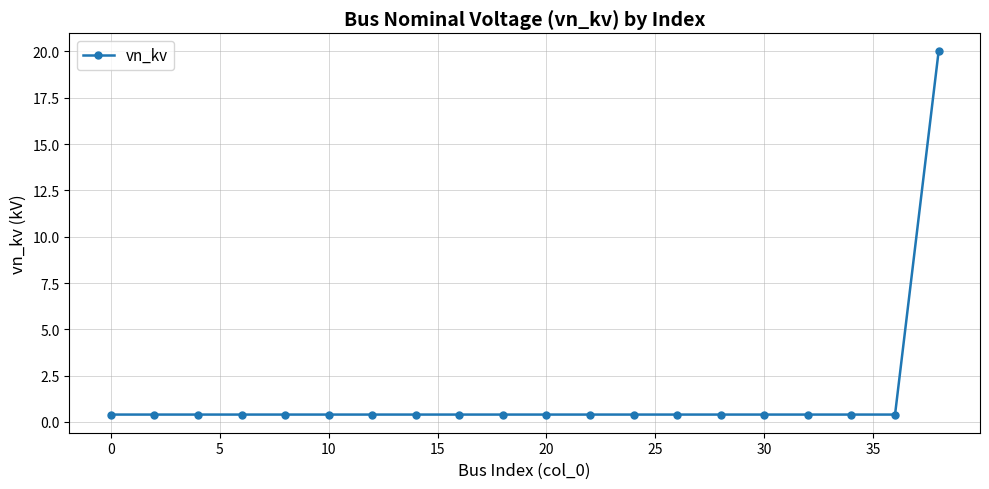

Reading left to right, extract all data points from this chart.

0.4	0.4	0.4	0.4	0.4	0.4	0.4	0.4	0.4	0.4	0.4	0.4	0.4	0.4	0.4	0.4	0.4	0.4	0.4	20.0